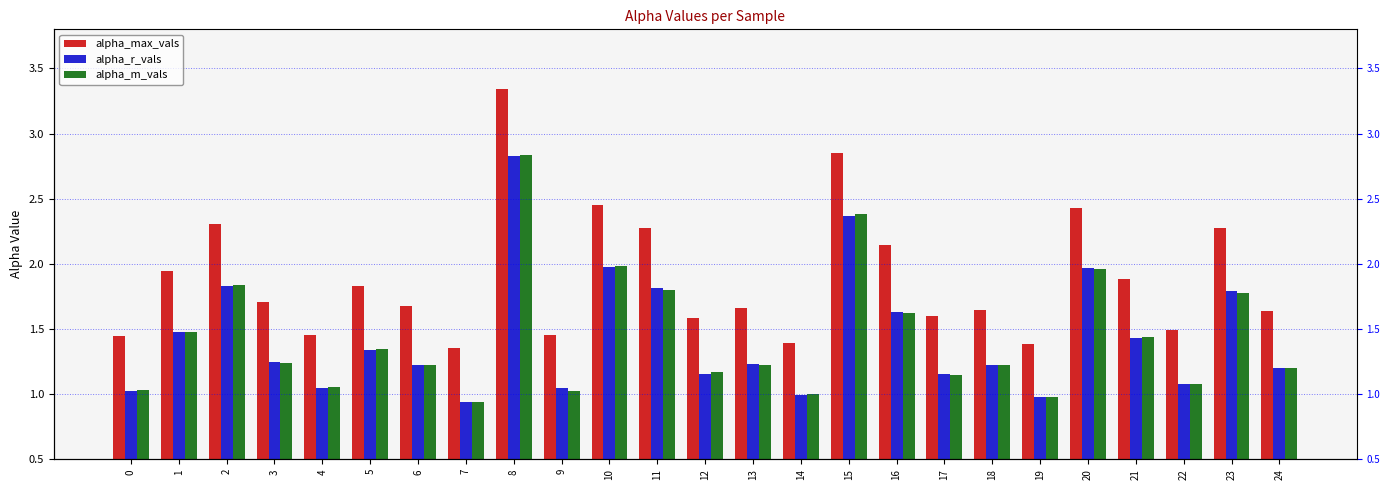

The value of alpha_r_vals at 2 is 2.5. True or false?

False